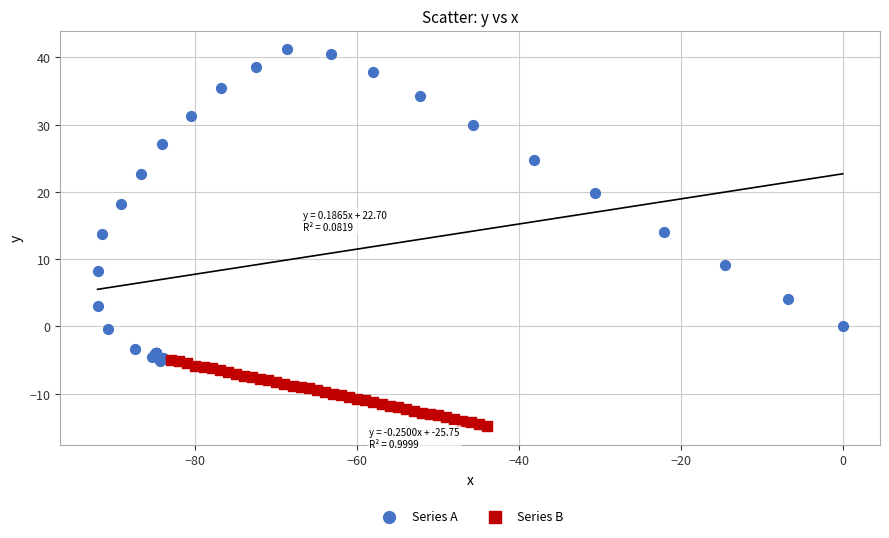

Which series reaches the minimum Y coordinate?

Series B